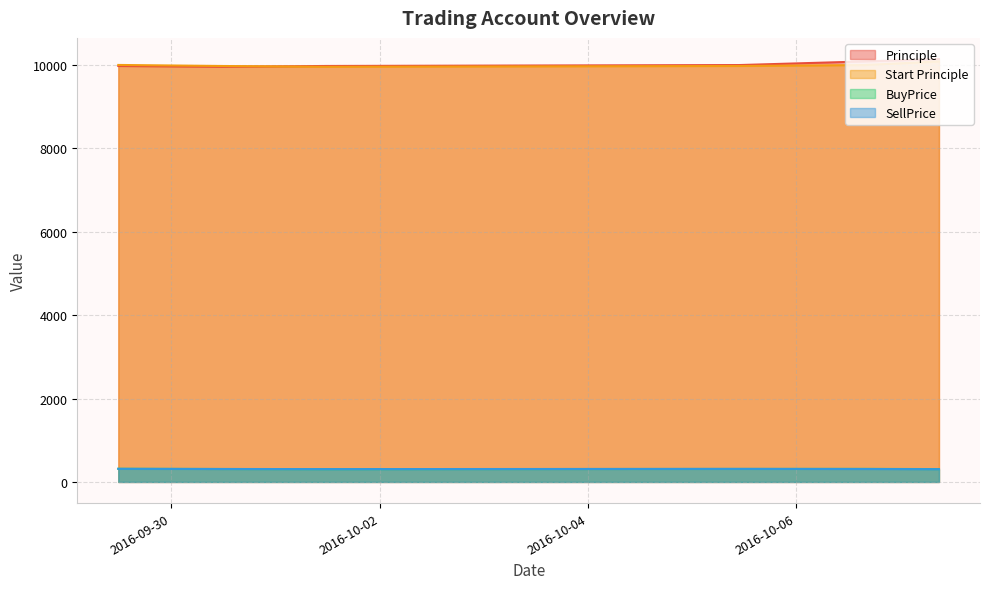

List the labels in order of BuyPrice value, largest first.

2016-09-29 11:45:01, 2016-10-06 15:44:16, 2016-10-05 10:54:20, 2016-09-30 11:41:59, 2016-10-07 08:55:40, 2016-10-01 11:31:27